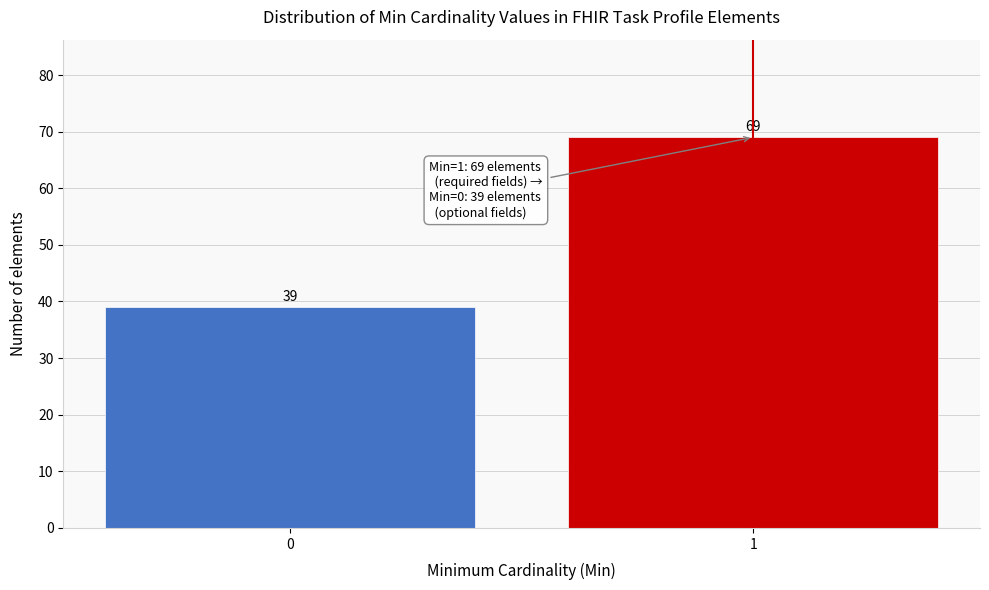

Reading left to right, extract all data points from this chart.

0=39	1=69